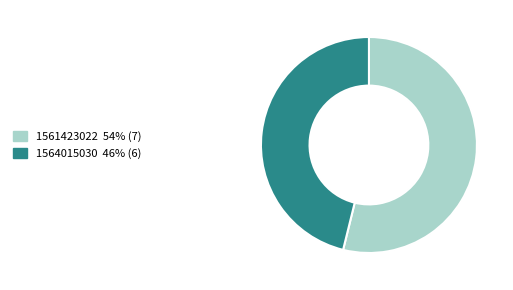

Does any single category account for the majority?

Yes